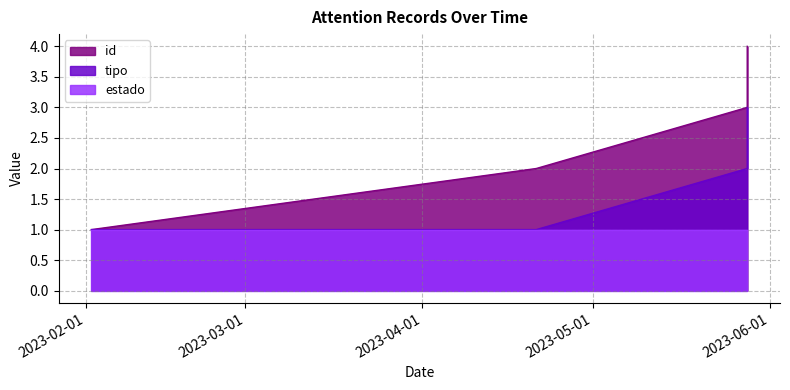

True or false: tipo and id cross at least once.

False